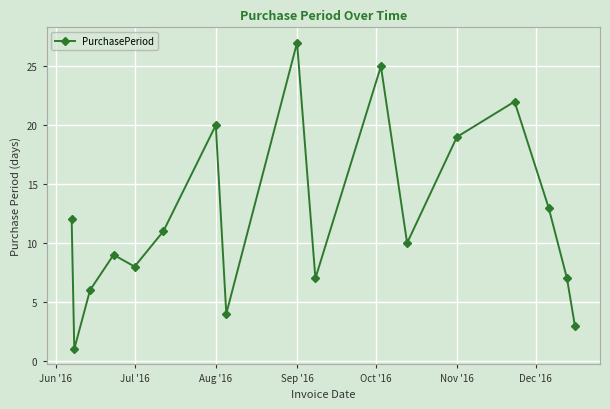

What is the difference between the second highest and second lowest values?

22